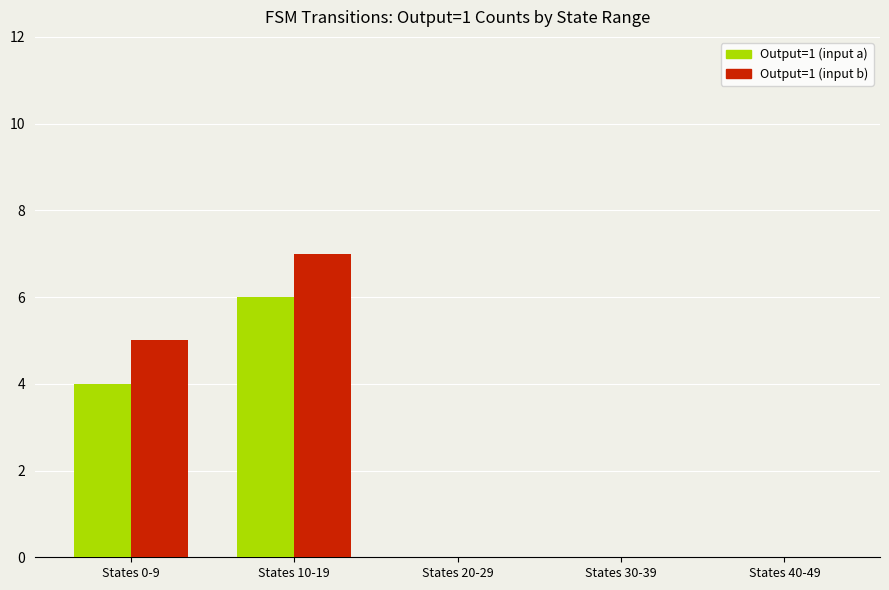

Are the bars grouped side by side (vs. stacked)?

Yes